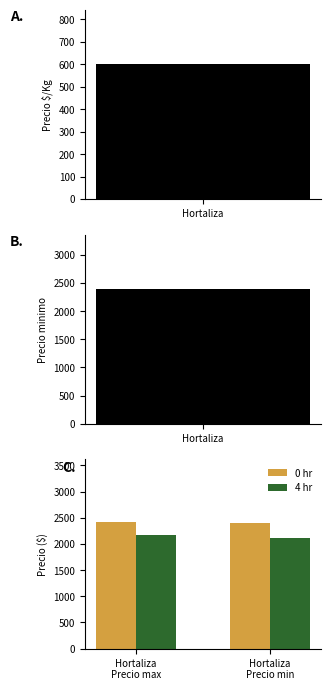

What is the highest value of the 4 hr series?

2169.0